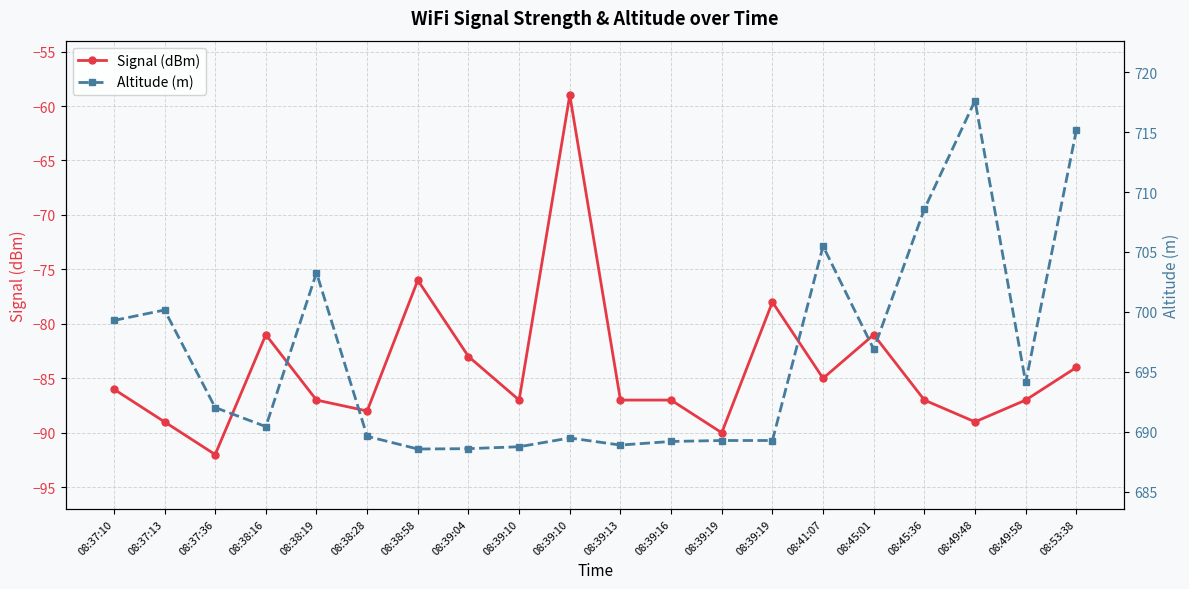

How many data points does each series have?

20